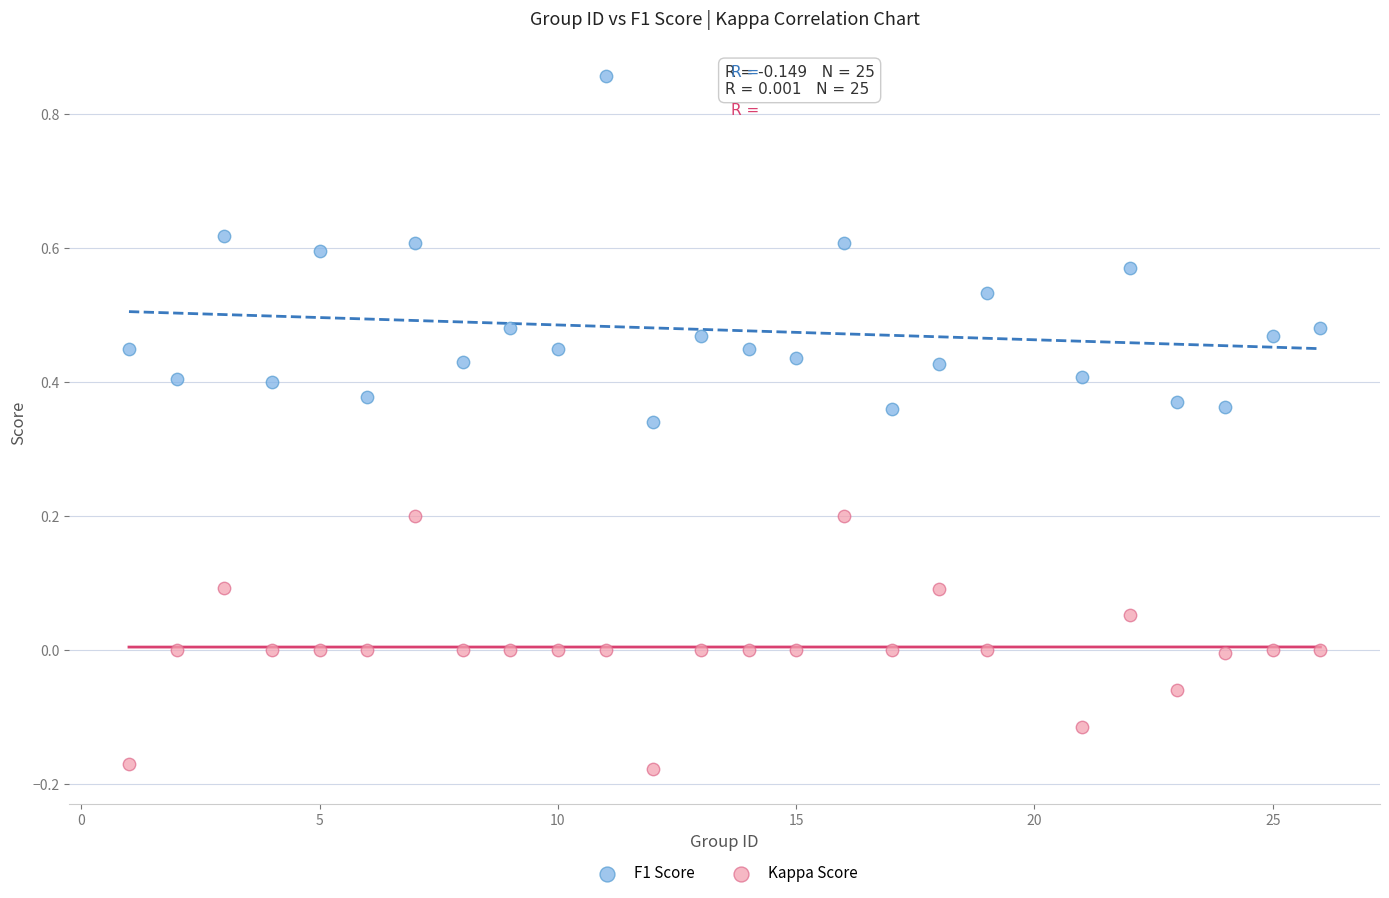

What is the X range (max minus min) for the scatter plot?

25.0